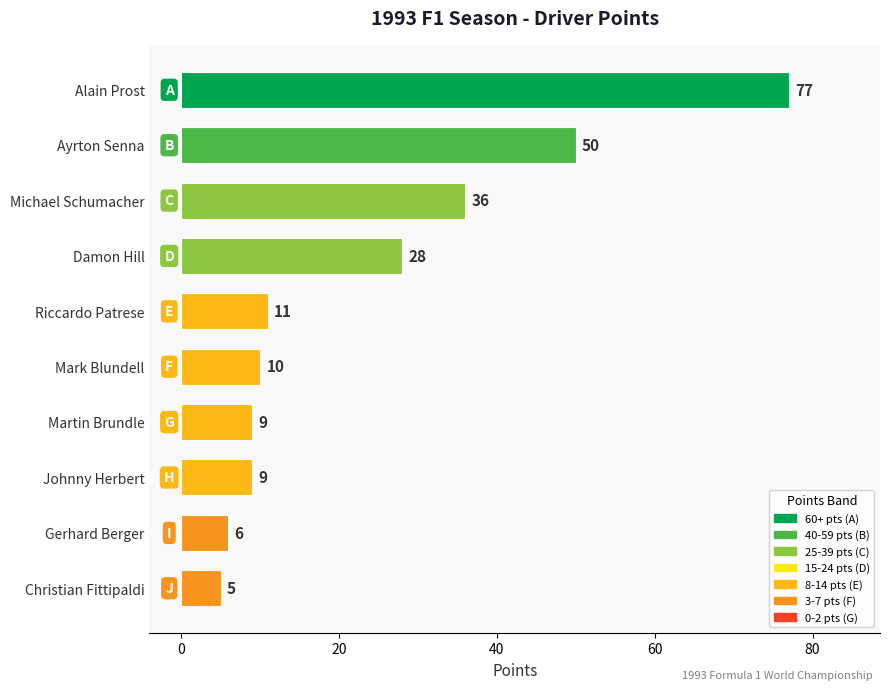

Reading top to bottom, extract all data points from this chart.

77	50	36	28	11	10	9	9	6	5